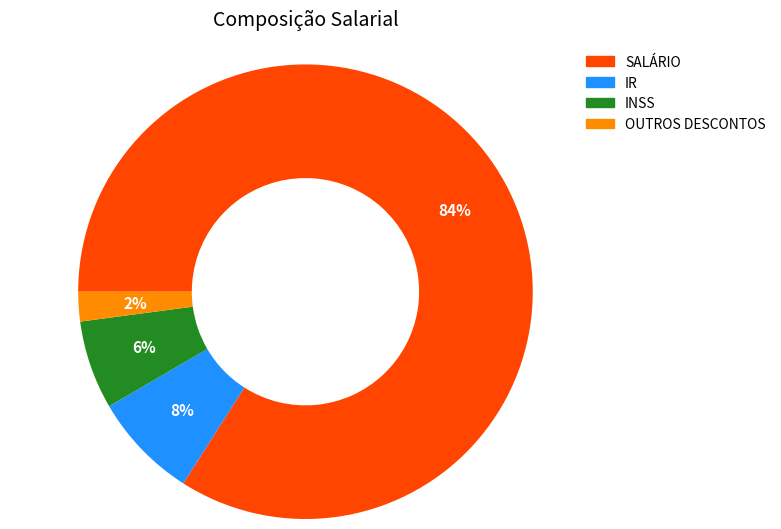

To the nearest percent, what percentage of the pie is SALÁRIO?

84%